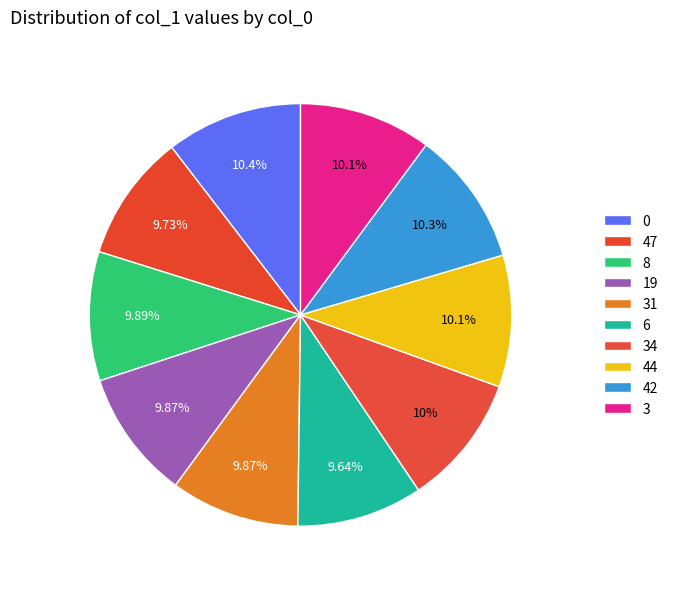

How many segments does this pie chart have?

10